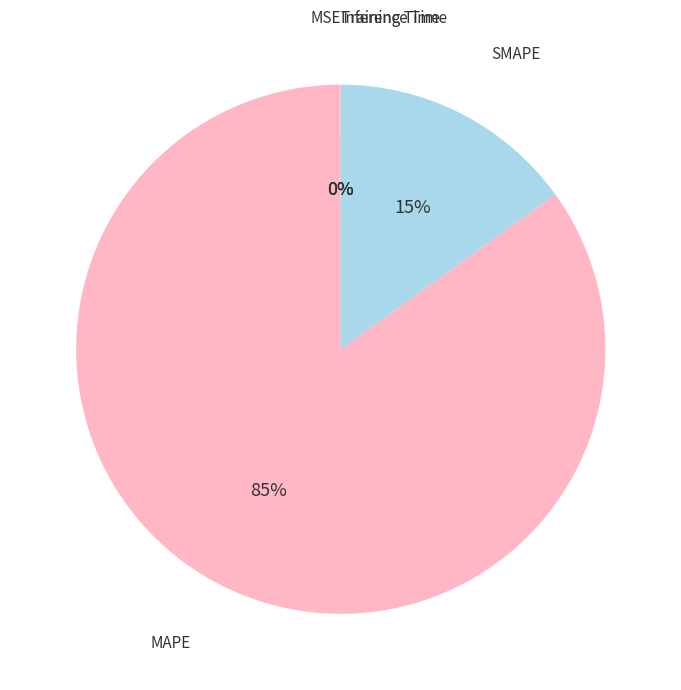

Which category accounts for the majority?

MAPE